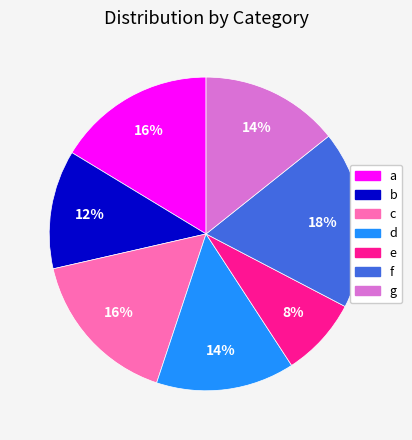

Is the sum of b and c greater than half?

No